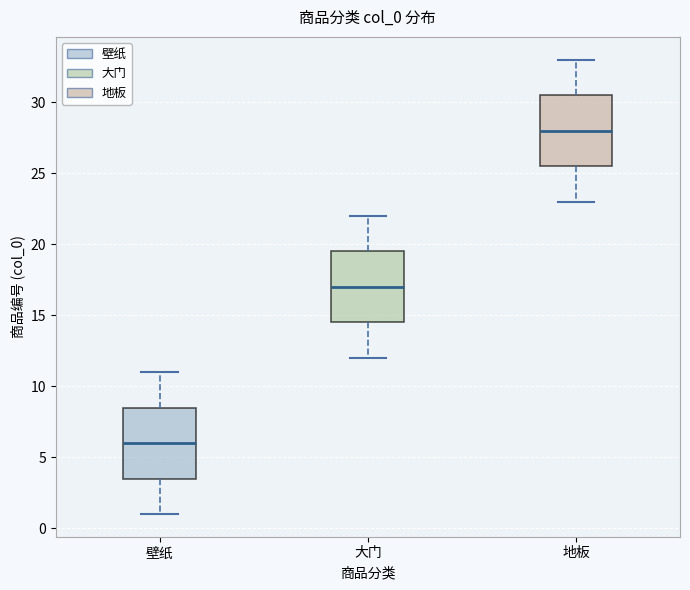

Where is the lower edge of the box for 壁纸 on the y-axis? The values are not printed on the chart, so give them approximately, as read against the axis.

3.5